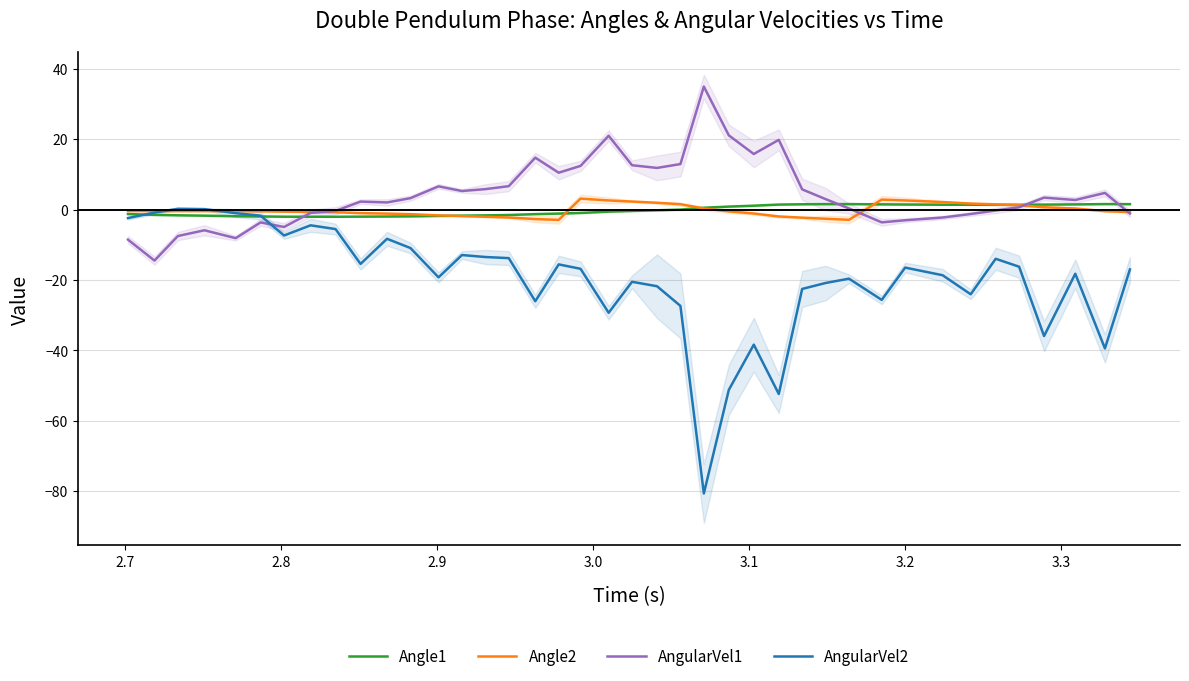

How many data points does each series have?

40